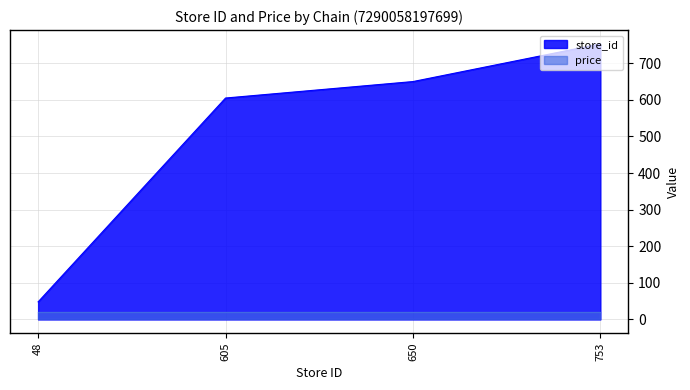

What is the change in value from 605 to 650?

+45